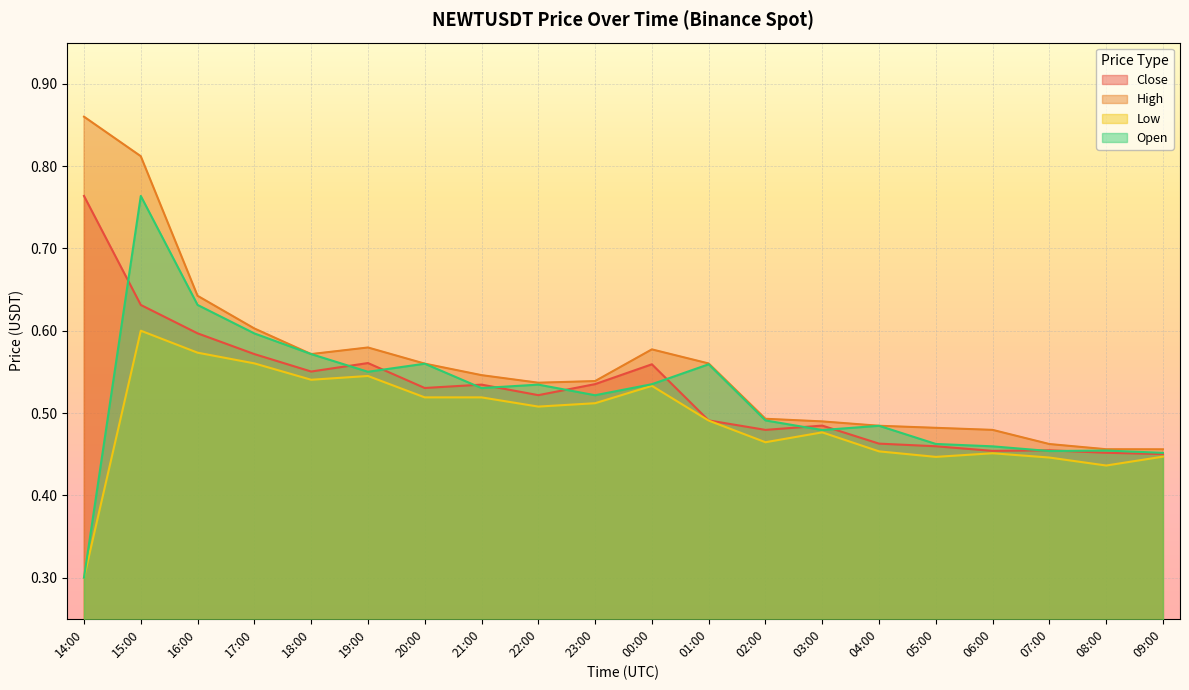

What is the value of the Open point at the 13th from the left?

0.5